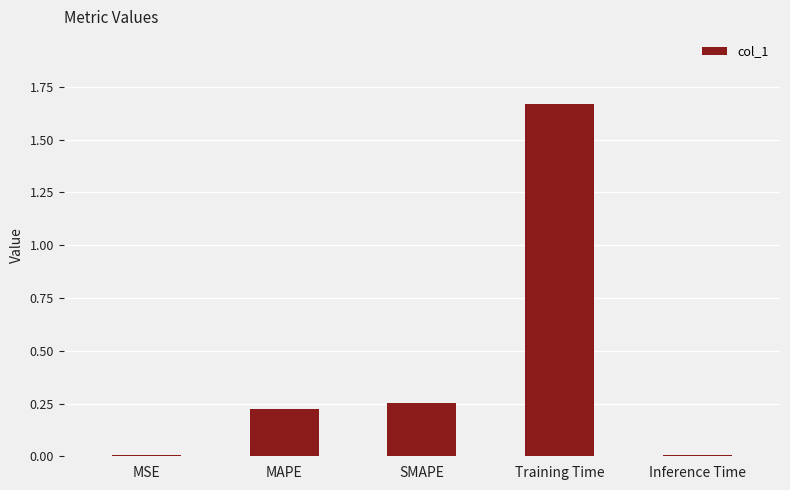

What is the average value?

0.4